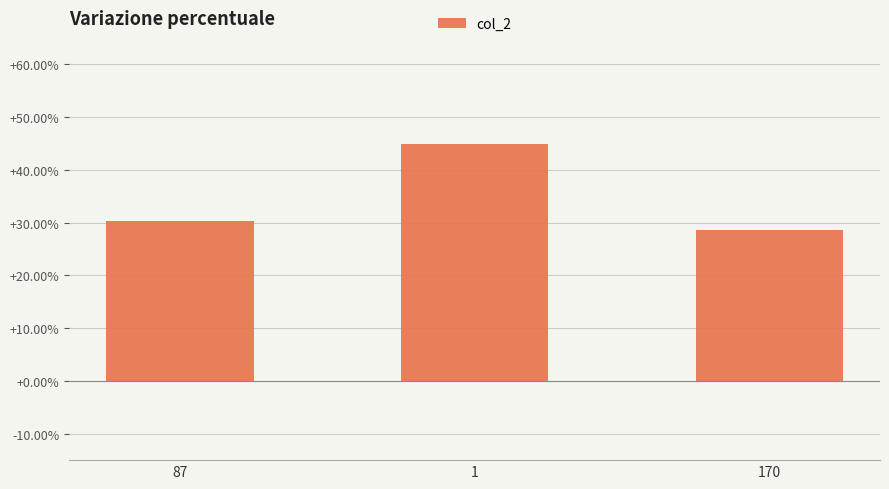

List the labels in order of value, smallest first.

170, 87, 1